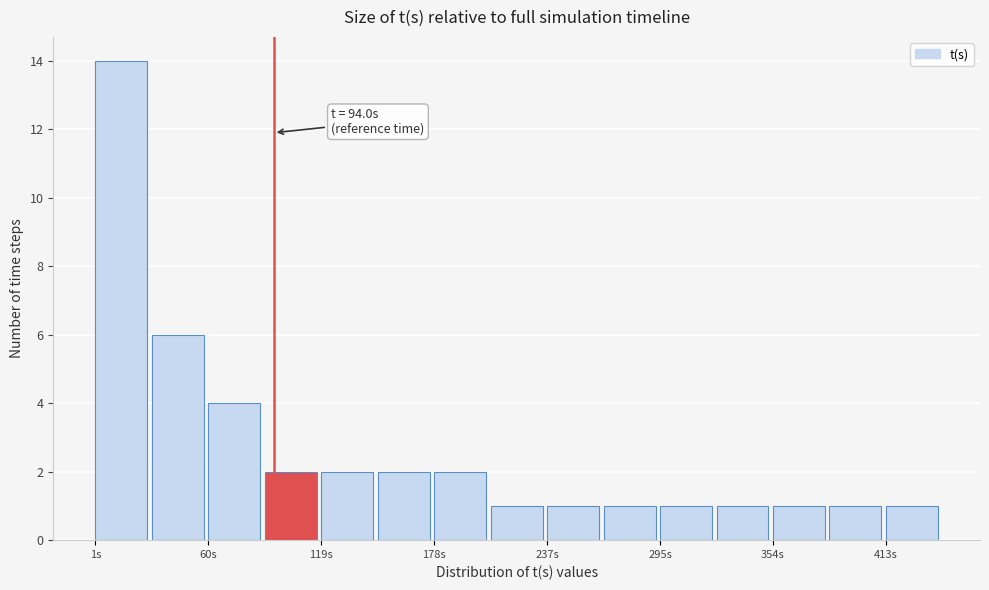

Around what value on the x-axis is the tallest bar? Give the approximate position of its centre, as read against the axis.

10